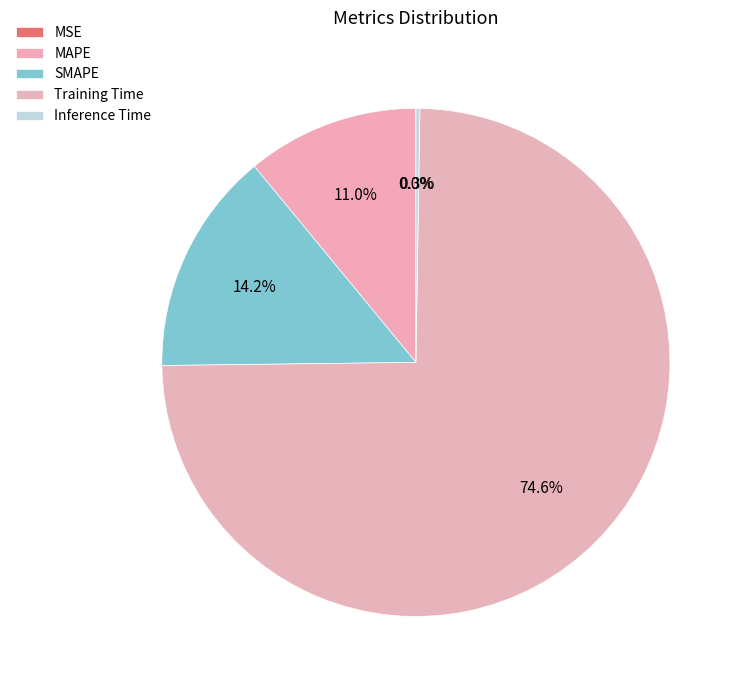

Which category has the smallest portion of the pie?

MSE